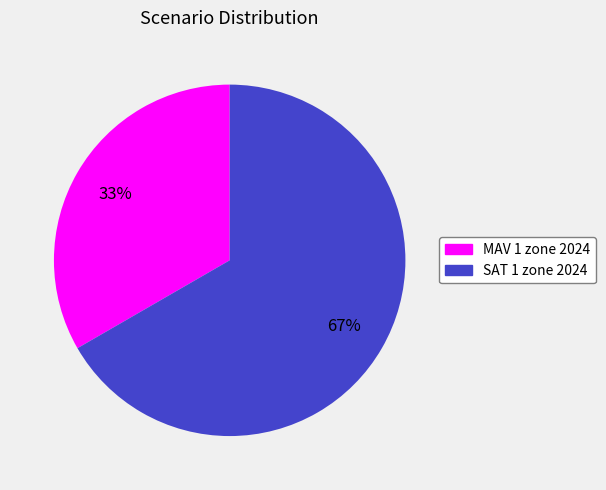

What is the largest slice in the pie chart?

SAT 1 zone 2024